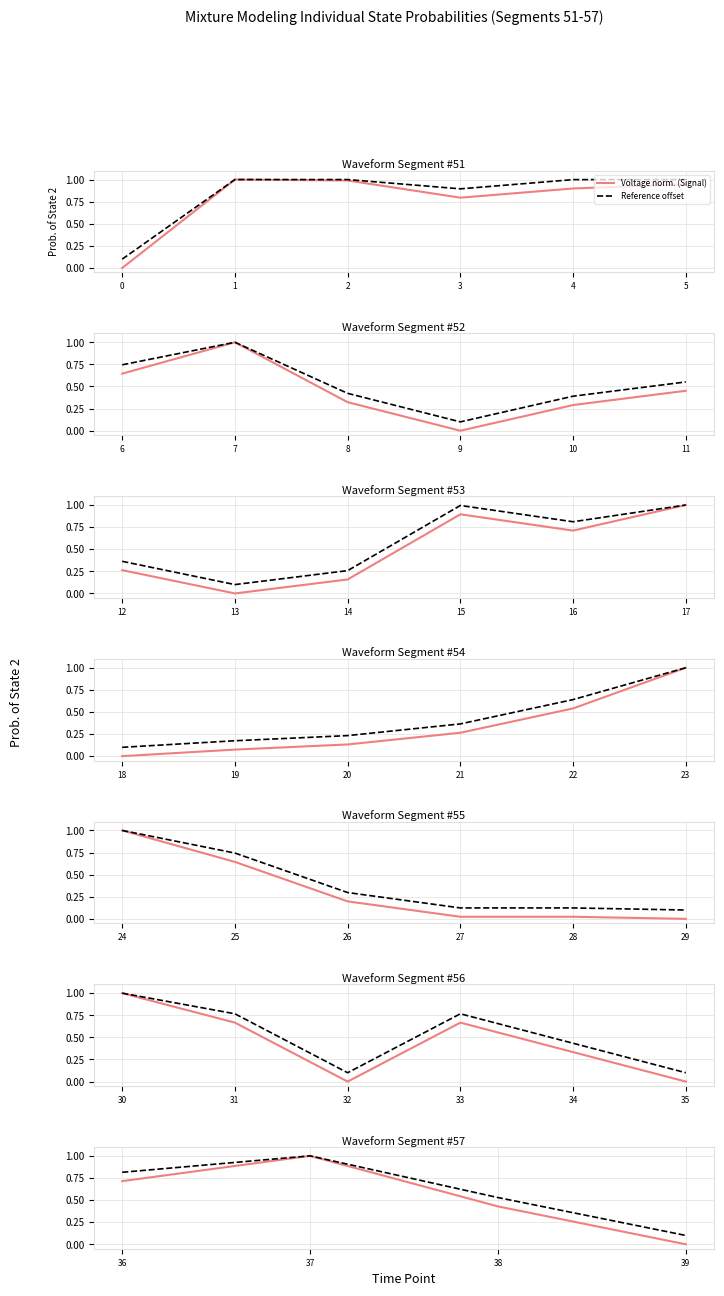

Is it true that Voltage norm. (Signal) equals 0.2 at 36?

False